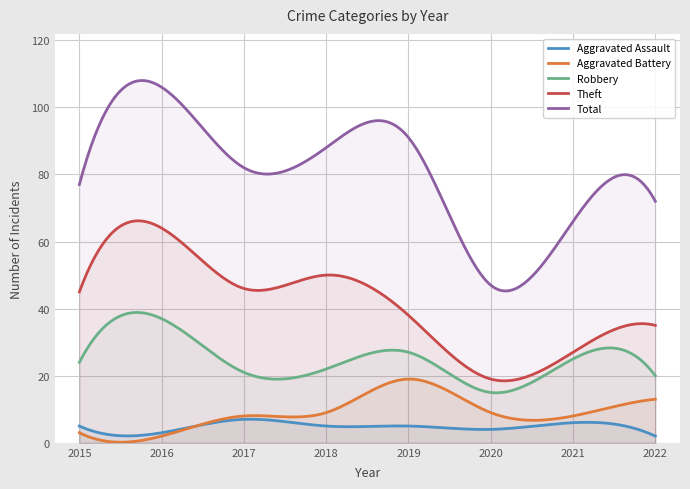

In Aggravated Battery, how many points are higher than both neighbors (excluding endpoints)?

2